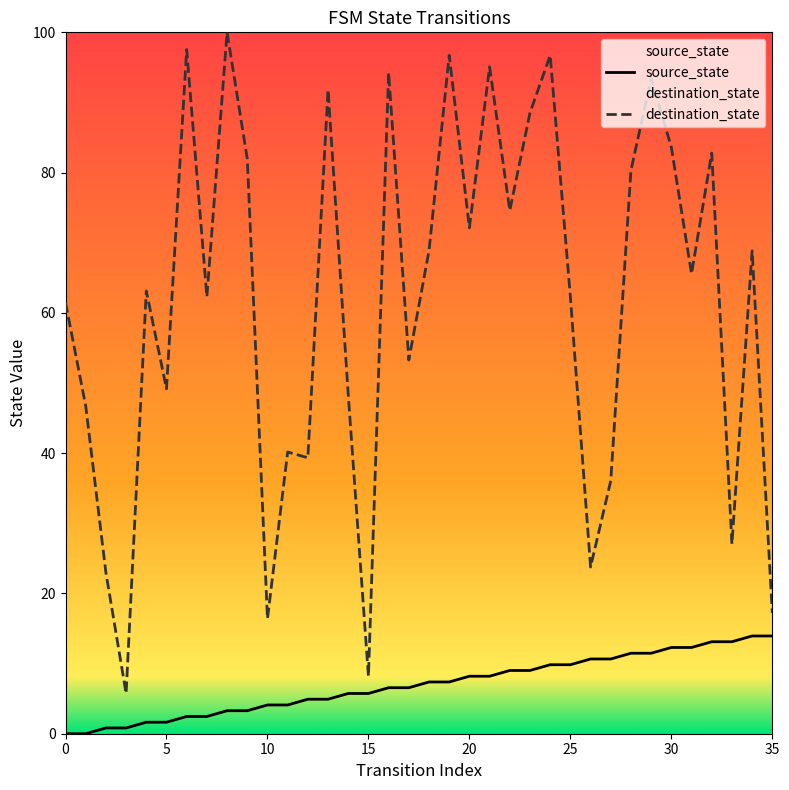

What is the total value across all series at 5?

50.8